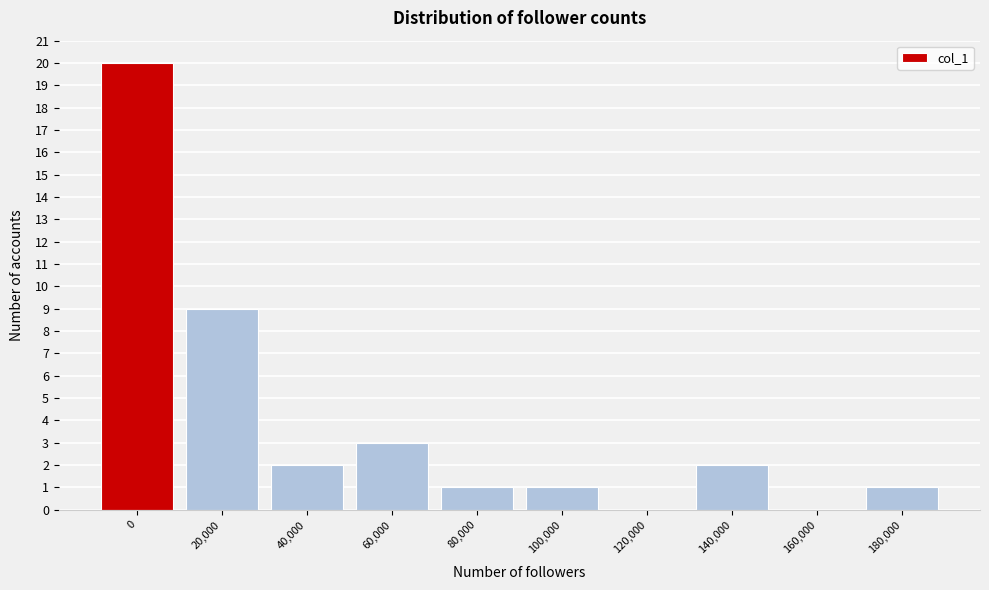

Reading left to right, extract all data points from this chart.

0=20	20,000=9	40,000=2	60,000=3	80,000=1	100,000=1	120,000=0	140,000=2	160,000=0	180,000=1